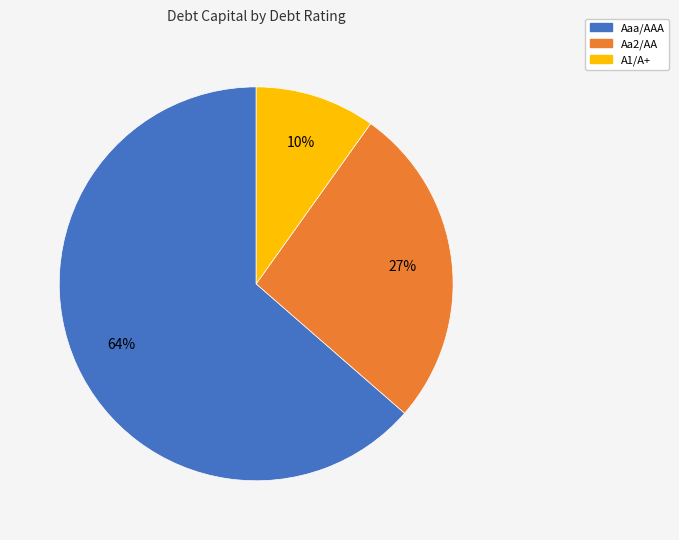

Is A1/A+ the majority of the pie?

No